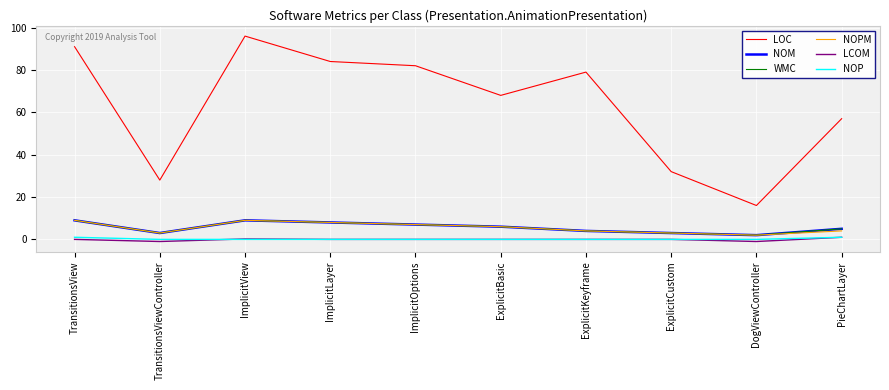

How many interior local peaks does the LOC series have?

2